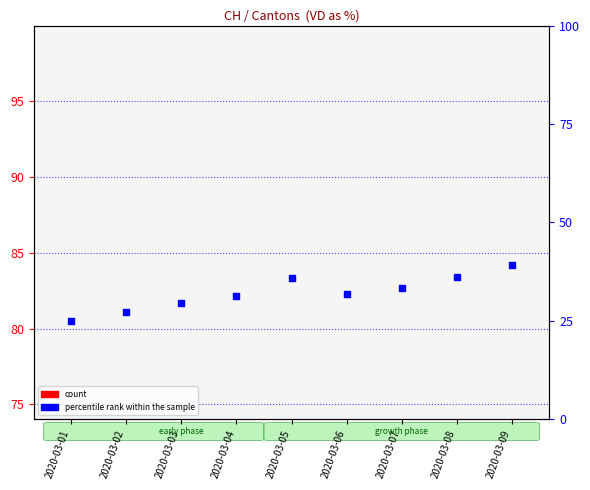

Which series has the widest spread of Y values?

percentile rank within the sample